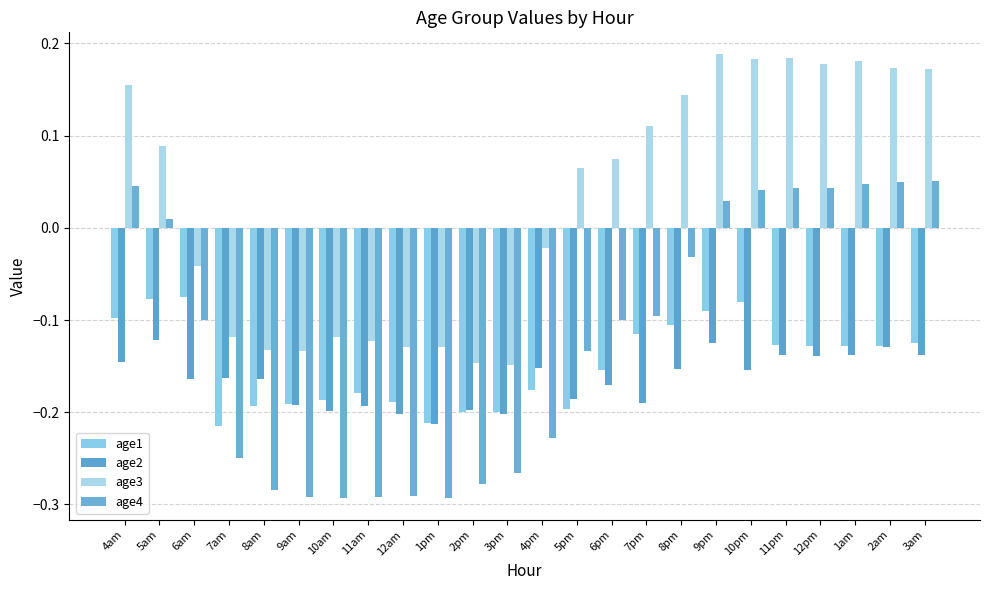

Is it true that age1 equals -0.2 at 8am?

True